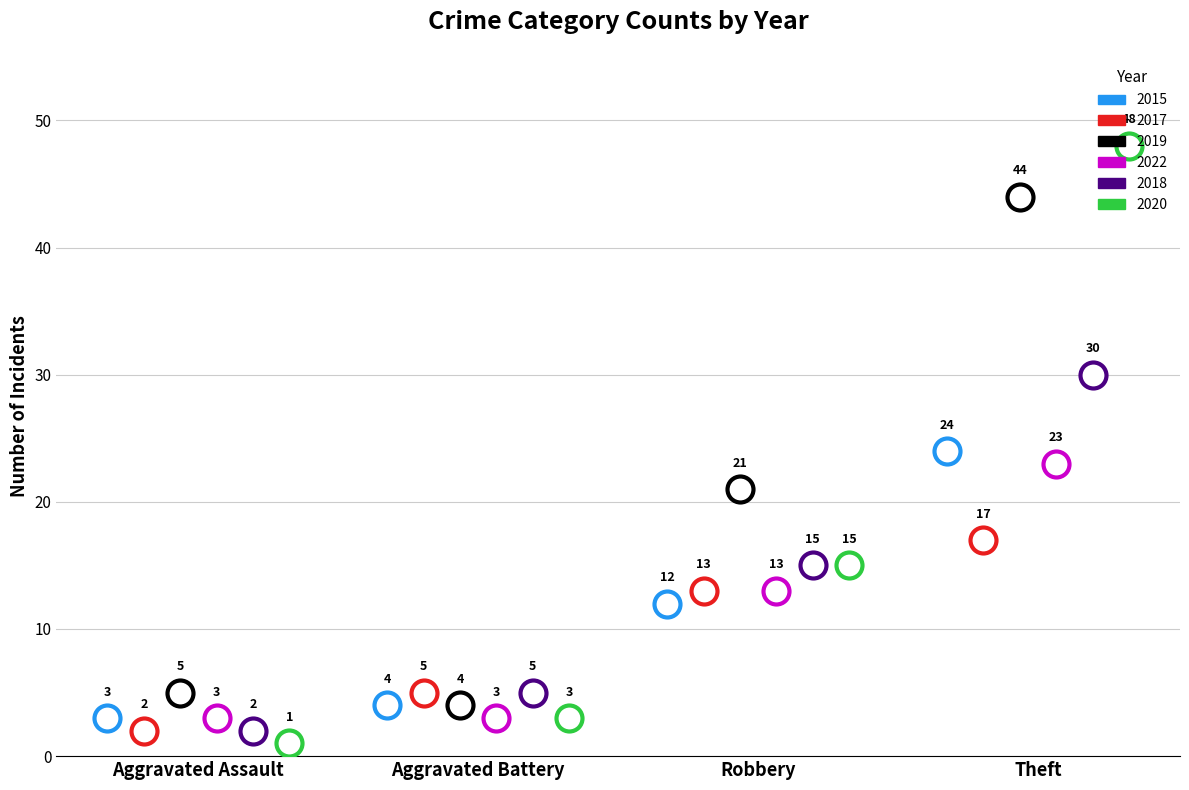

What are all the series names shown in the legend?

2015, 2017, 2019, 2022, 2018, 2020